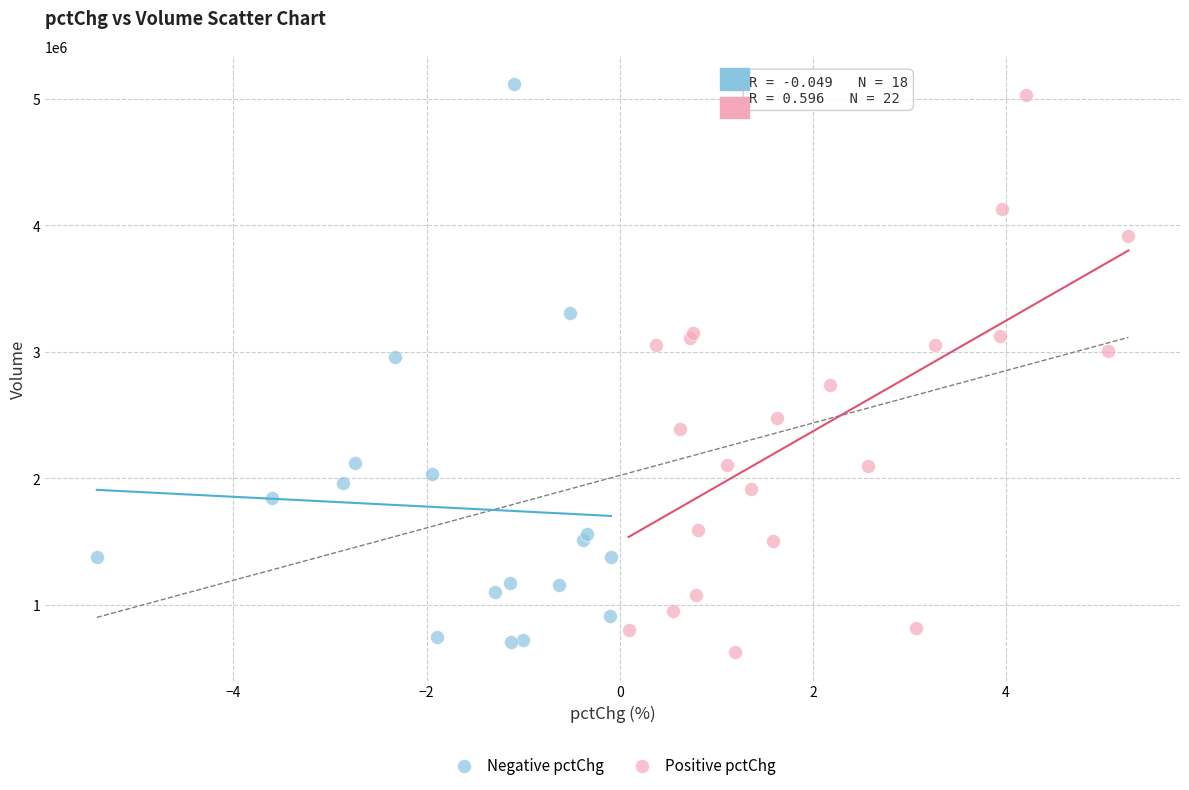

What are all the series names shown in the legend?

Negative pctChg, Positive pctChg